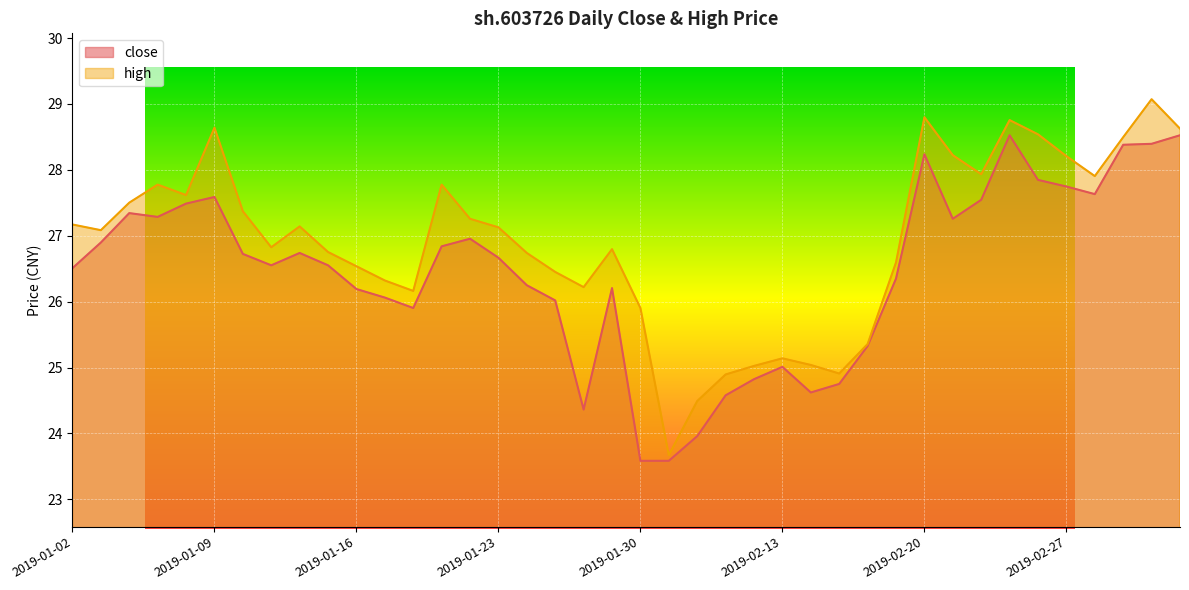

Which has a higher value, 2019-01-28 or 2019-01-08?

2019-01-08